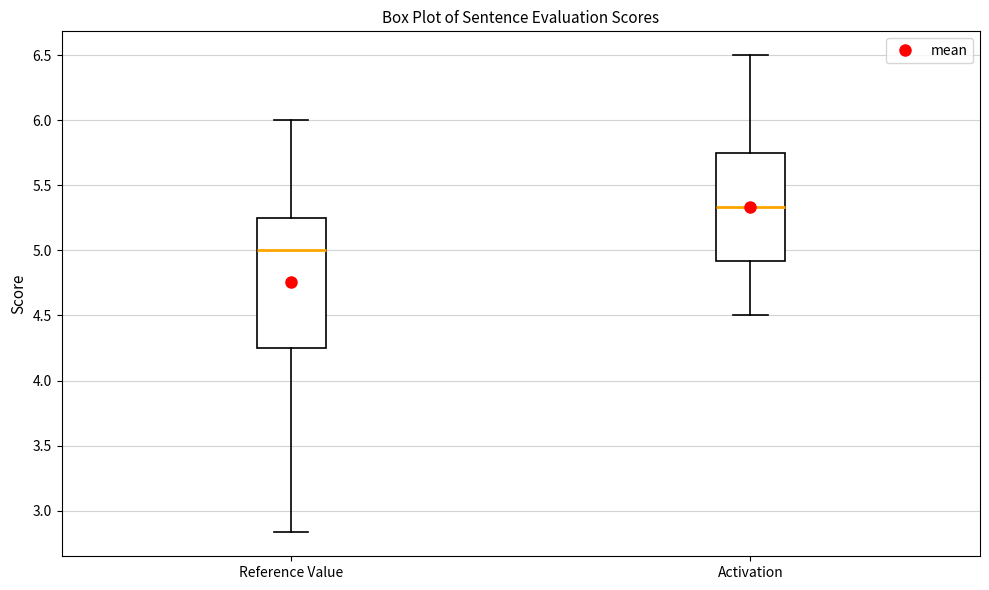

Which box has the lowest median line?

Reference Value